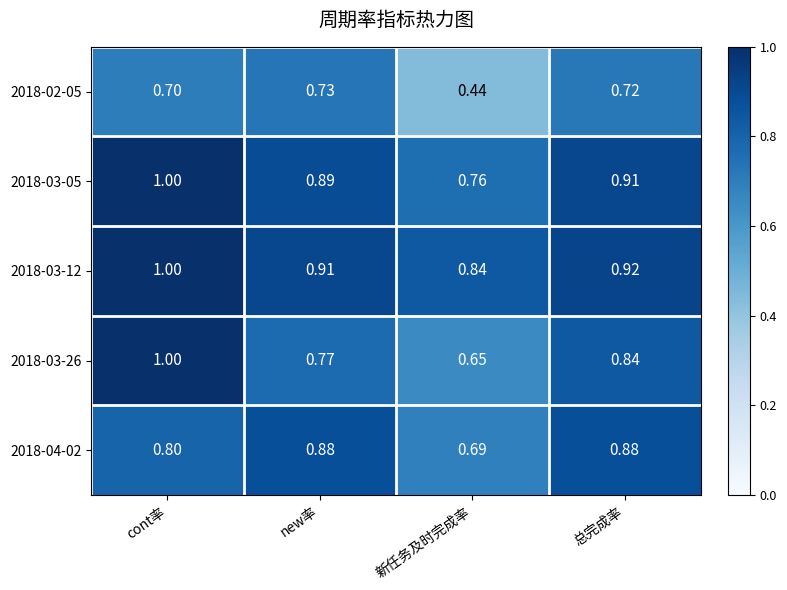

At how many categories does at least one series exceed 0?

4